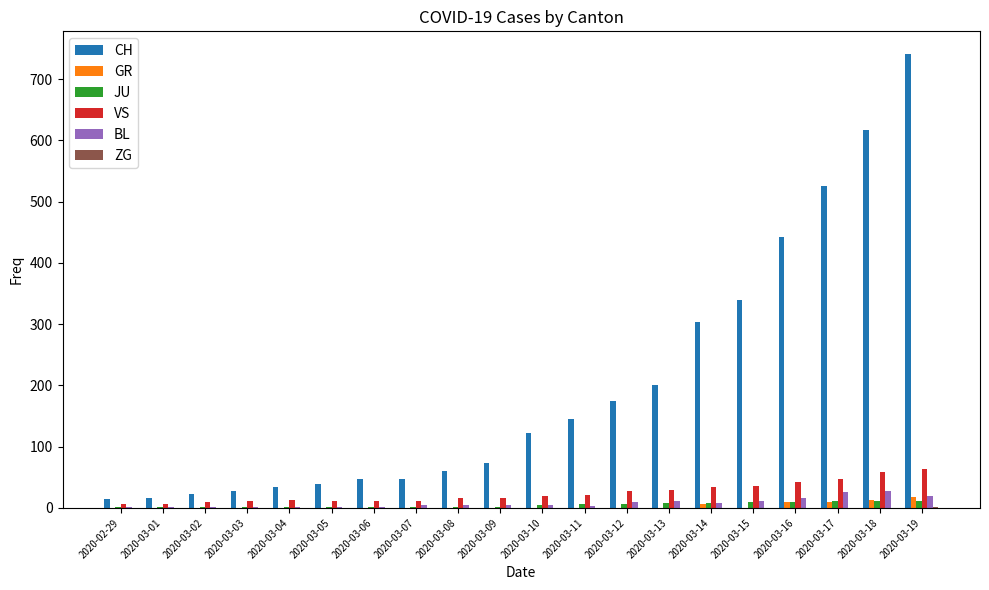

What is the sum of all JU values?

96